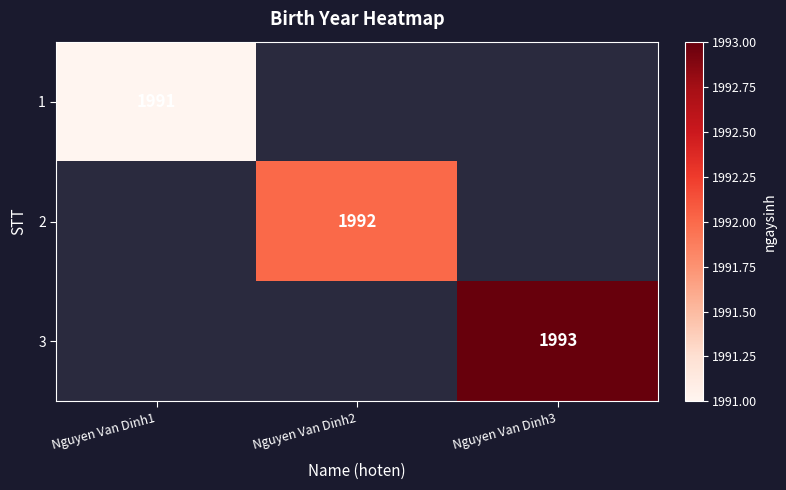

Is it true that 3 equals 785 at Nguyen Van Dinh3?

False